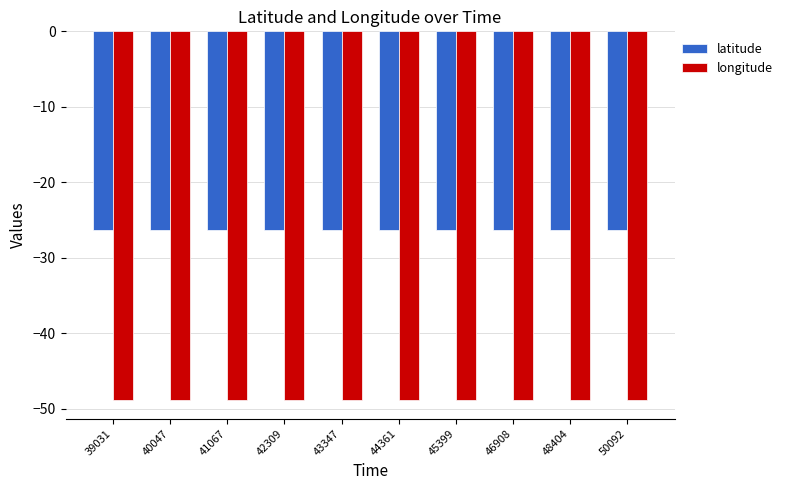

Reading left to right, list all the values displayed in this chart.

latitude: -26.3	-26.3	-26.3	-26.3	-26.3	-26.3	-26.3	-26.3	-26.3	-26.3
longitude: -48.9	-48.9	-48.9	-48.9	-48.9	-48.9	-48.9	-48.9	-48.9	-48.9